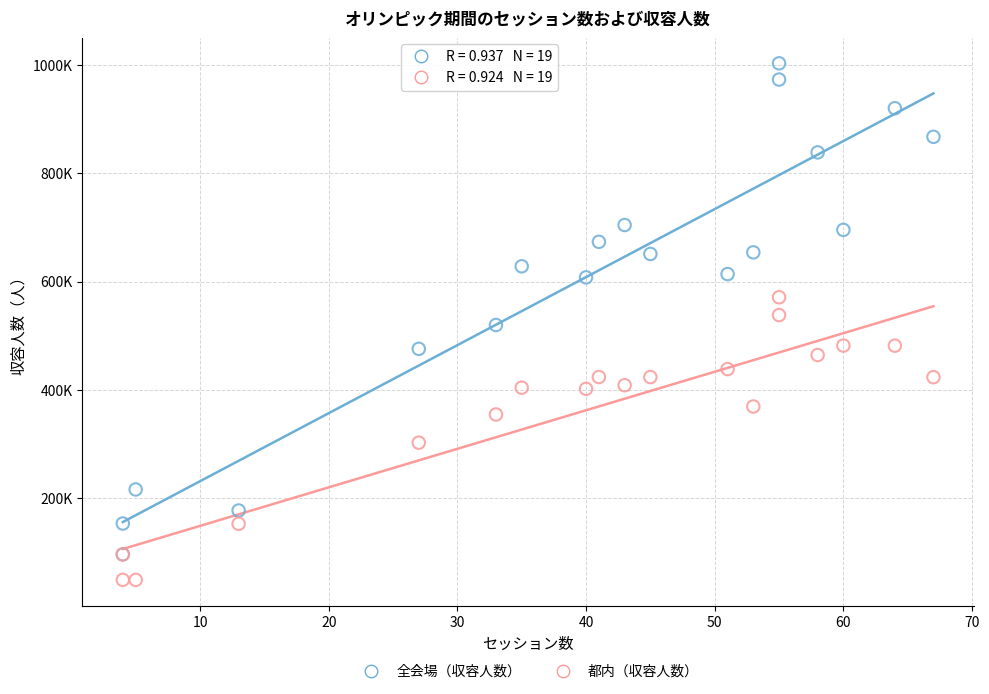

Which series reaches the minimum Y coordinate?

都内（収容人数）